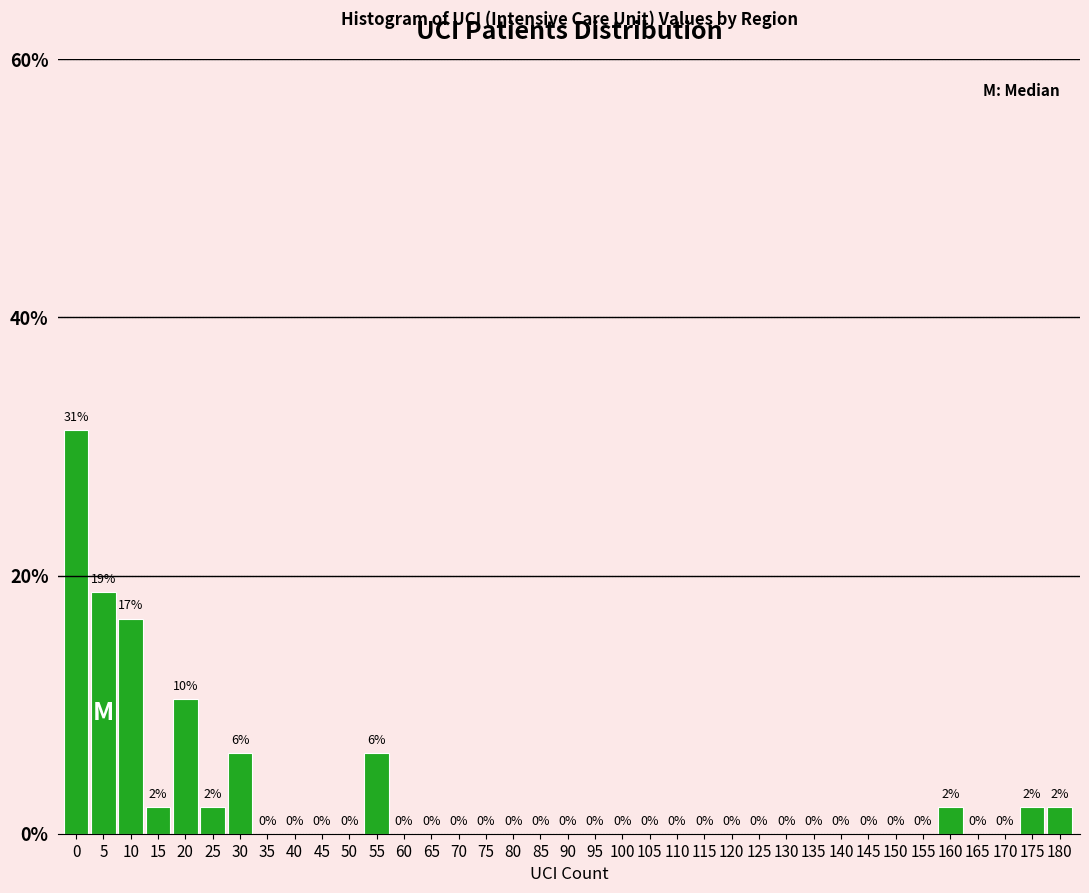

At which label is the value closest to 15?

10